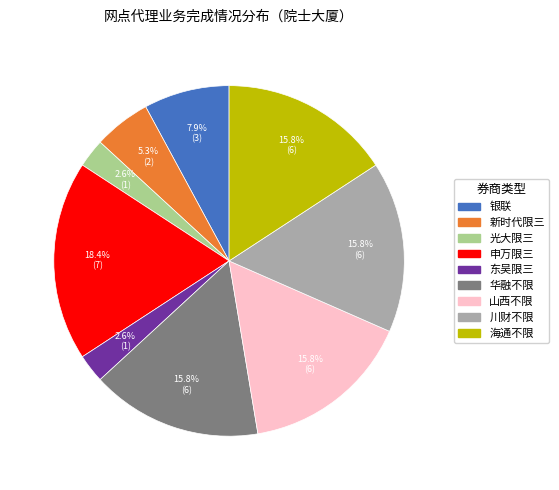

Count the number of slices in the pie.

9